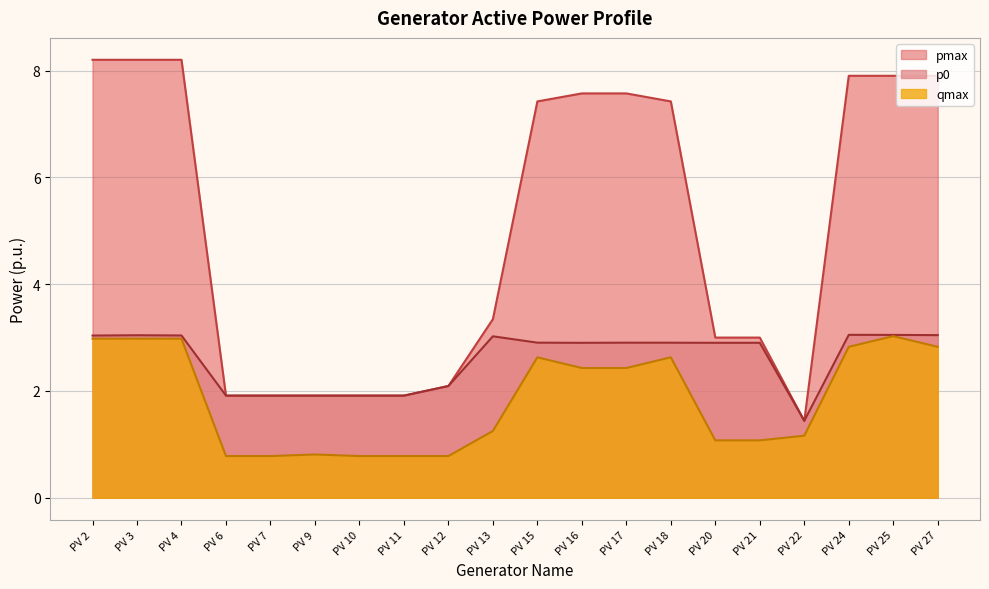

Reading left to right, list all the values displayed in this chart.

p0: PV 2=3.0	PV 3=3.0	PV 4=3.0	PV 6=1.9	PV 7=1.9	PV 9=1.9	PV 10=1.9	PV 11=1.9	PV 12=2.1	PV 13=3.0	PV 15=2.9	PV 16=2.9	PV 17=2.9	PV 18=2.9	PV 20=2.9	PV 21=2.9	PV 22=1.4	PV 24=3.1	PV 25=3.1	PV 27=3.0
qmax: PV 2=3.0	PV 3=3.0	PV 4=3.0	PV 6=0.8	PV 7=0.8	PV 9=0.8	PV 10=0.8	PV 11=0.8	PV 12=0.8	PV 13=1.2	PV 15=2.6	PV 16=2.4	PV 17=2.4	PV 18=2.6	PV 20=1.1	PV 21=1.1	PV 22=1.2	PV 24=2.8	PV 25=3.0	PV 27=2.8
pmax: PV 2=8.2	PV 3=8.2	PV 4=8.2	PV 6=1.9	PV 7=1.9	PV 9=1.9	PV 10=1.9	PV 11=1.9	PV 12=2.1	PV 13=3.3	PV 15=7.4	PV 16=7.6	PV 17=7.6	PV 18=7.4	PV 20=3.0	PV 21=3.0	PV 22=1.4	PV 24=7.9	PV 25=7.9	PV 27=7.9